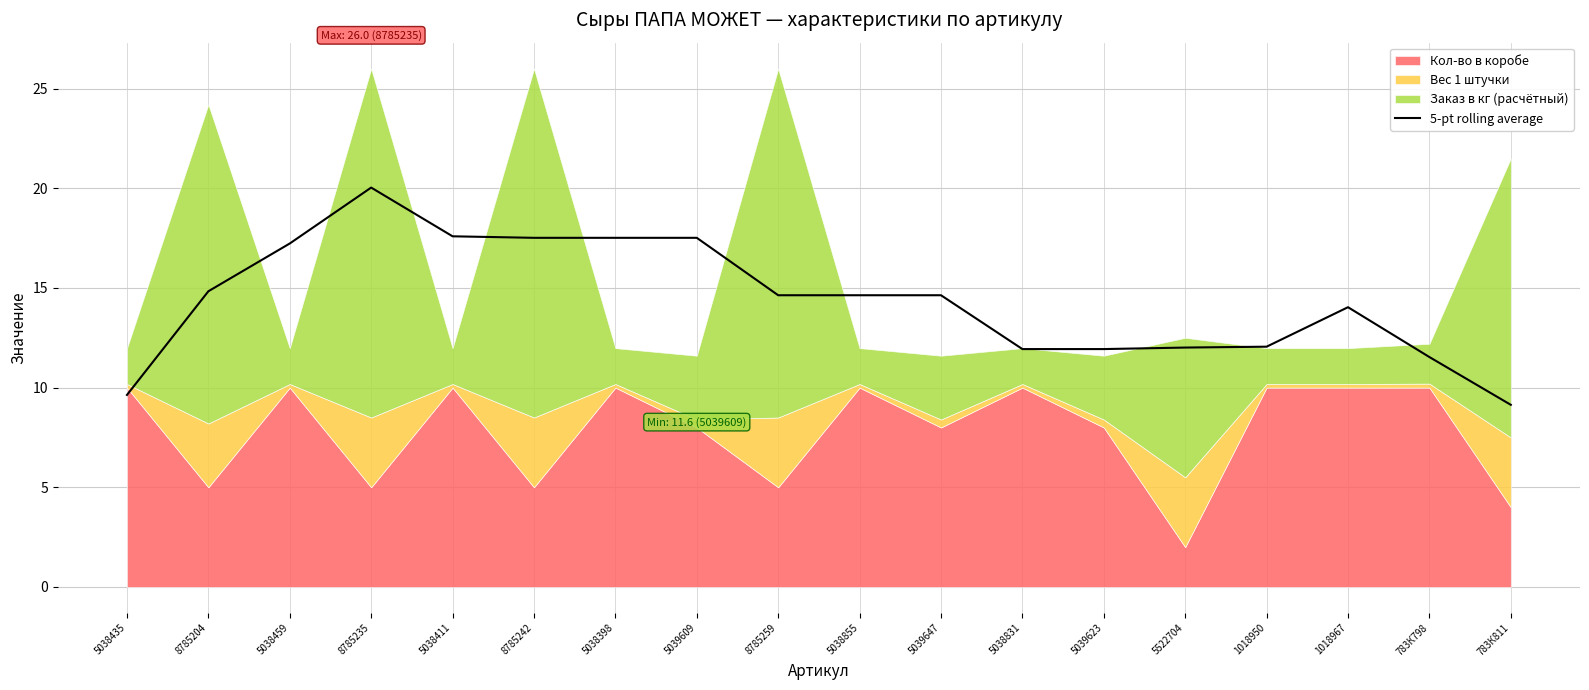

What is the value of the 5th point from the left?

17.6